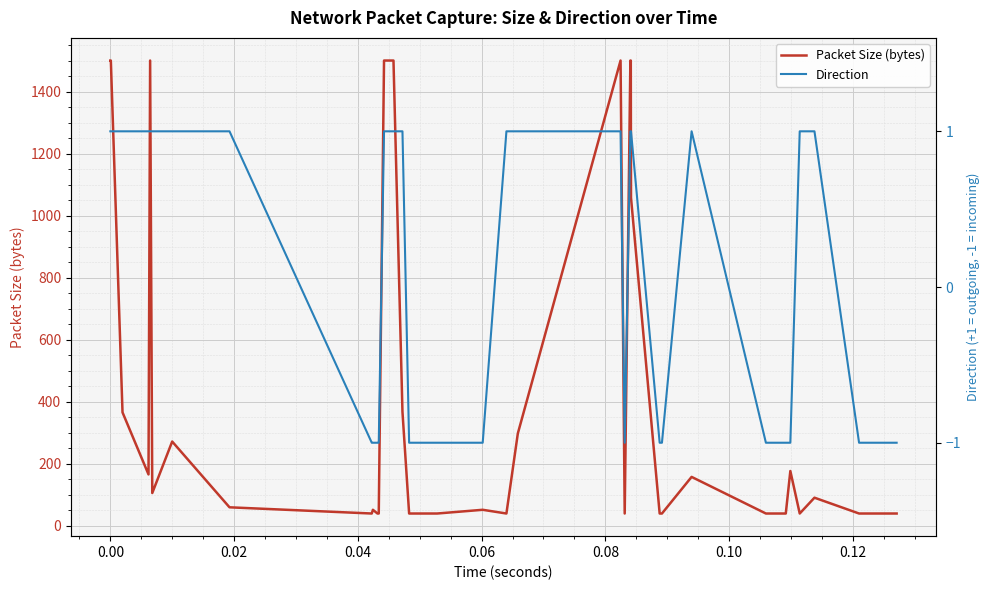

What is the highest value of the Packet Size (bytes) series?

1500